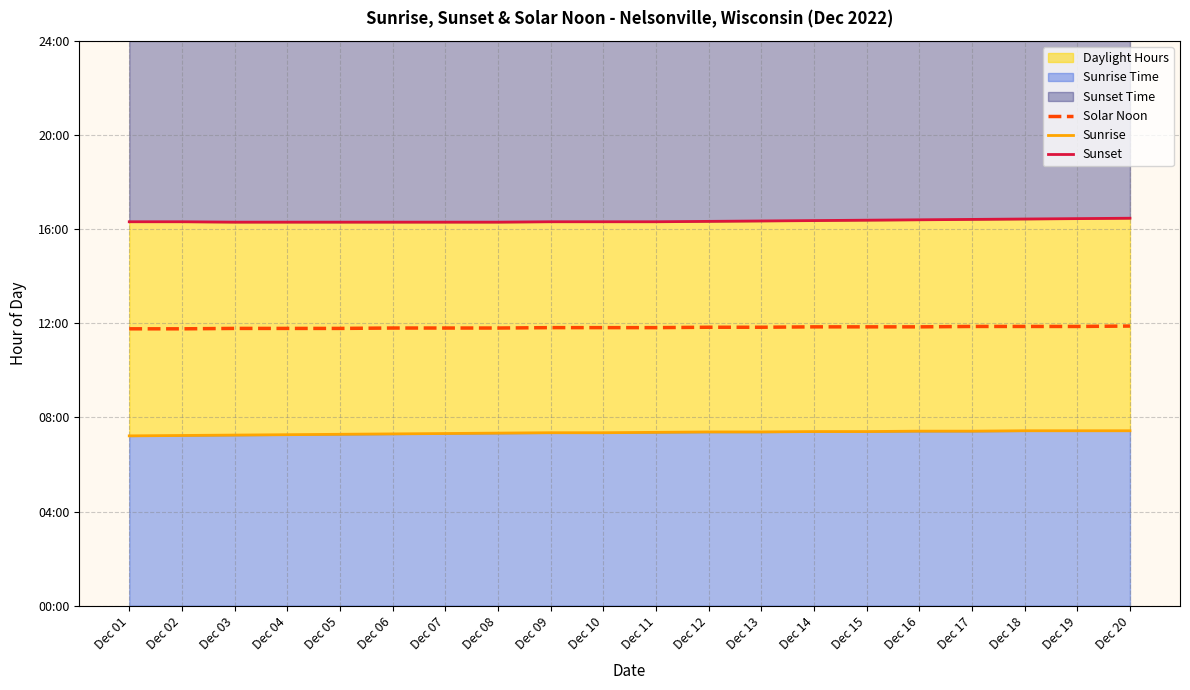

What is the difference between the highest and lowest values at Dec 03?

9.1